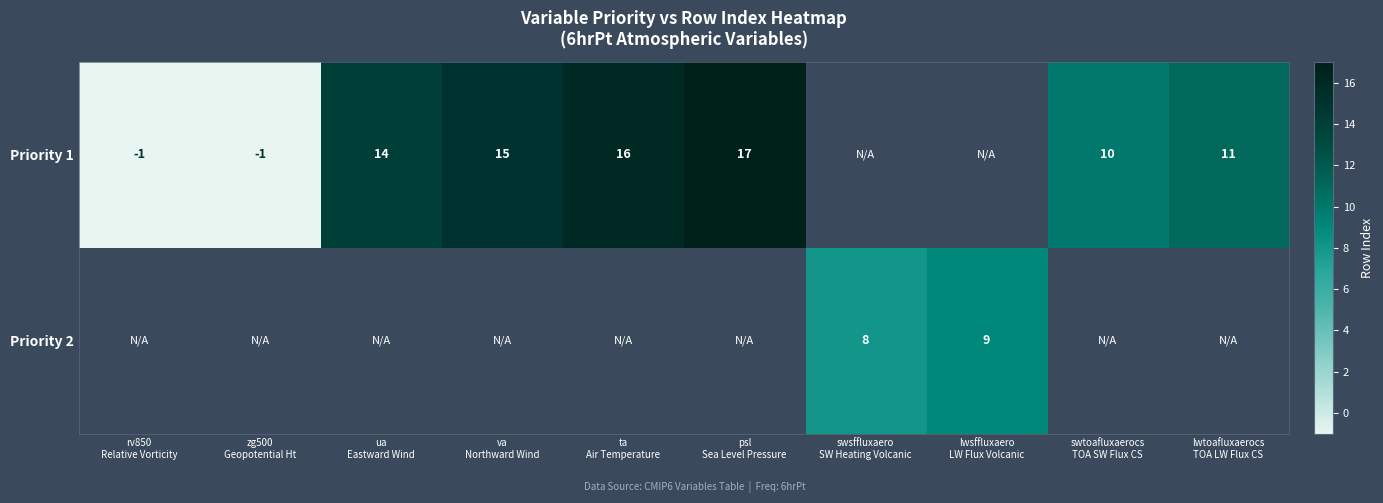

What is the lowest value of the Priority 1 series?

-1.0